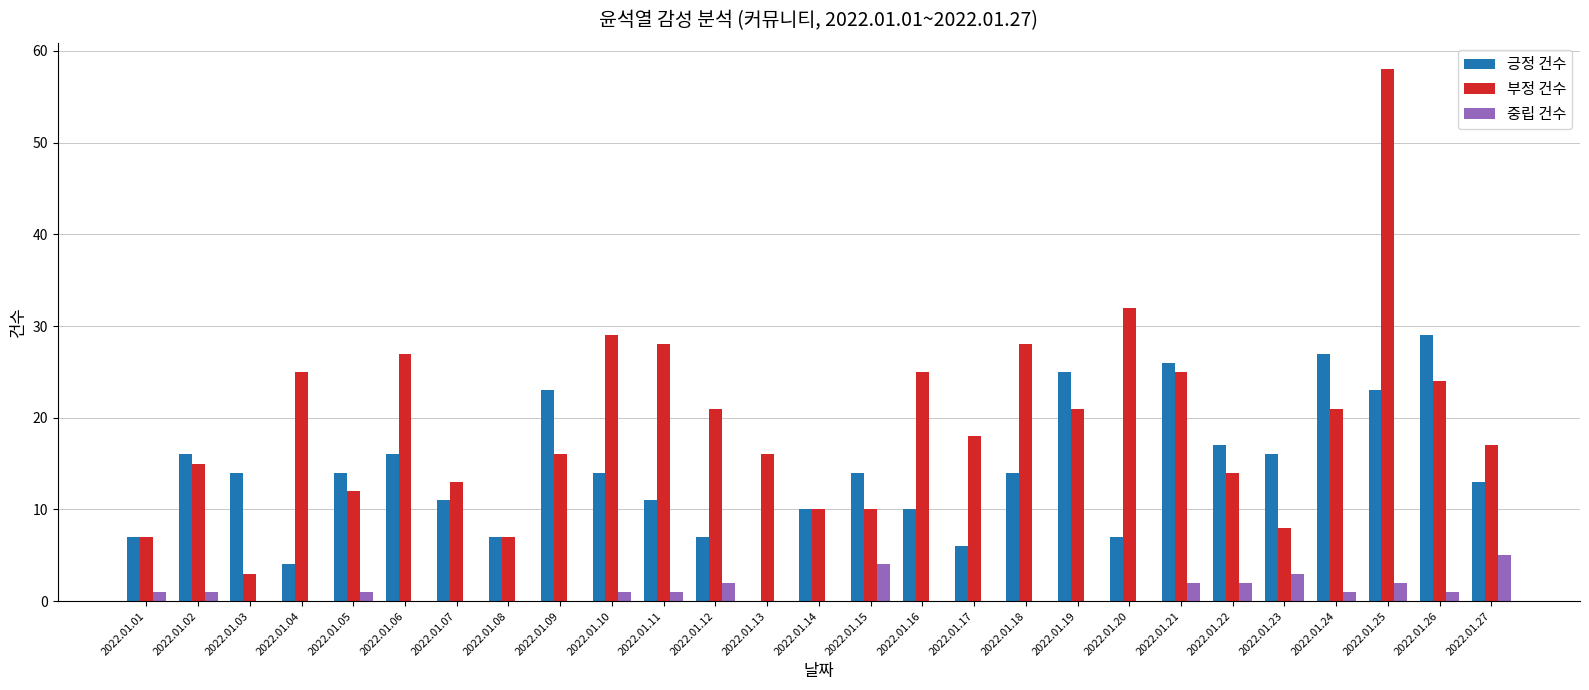

Reading left to right, transcribe all the data shown in this chart.

긍정 건수: 2022.01.01=7	2022.01.02=16	2022.01.03=14	2022.01.04=4	2022.01.05=14	2022.01.06=16	2022.01.07=11	2022.01.08=7	2022.01.09=23	2022.01.10=14	2022.01.11=11	2022.01.12=7	2022.01.13=0	2022.01.14=10	2022.01.15=14	2022.01.16=10	2022.01.17=6	2022.01.18=14	2022.01.19=25	2022.01.20=7	2022.01.21=26	2022.01.22=17	2022.01.23=16	2022.01.24=27	2022.01.25=23	2022.01.26=29	2022.01.27=13
부정 건수: 2022.01.01=7	2022.01.02=15	2022.01.03=3	2022.01.04=25	2022.01.05=12	2022.01.06=27	2022.01.07=13	2022.01.08=7	2022.01.09=16	2022.01.10=29	2022.01.11=28	2022.01.12=21	2022.01.13=16	2022.01.14=10	2022.01.15=10	2022.01.16=25	2022.01.17=18	2022.01.18=28	2022.01.19=21	2022.01.20=32	2022.01.21=25	2022.01.22=14	2022.01.23=8	2022.01.24=21	2022.01.25=58	2022.01.26=24	2022.01.27=17
중립 건수: 2022.01.01=1	2022.01.02=1	2022.01.03=0	2022.01.04=0	2022.01.05=1	2022.01.06=0	2022.01.07=0	2022.01.08=0	2022.01.09=0	2022.01.10=1	2022.01.11=1	2022.01.12=2	2022.01.13=0	2022.01.14=0	2022.01.15=4	2022.01.16=0	2022.01.17=0	2022.01.18=0	2022.01.19=0	2022.01.20=0	2022.01.21=2	2022.01.22=2	2022.01.23=3	2022.01.24=1	2022.01.25=2	2022.01.26=1	2022.01.27=5